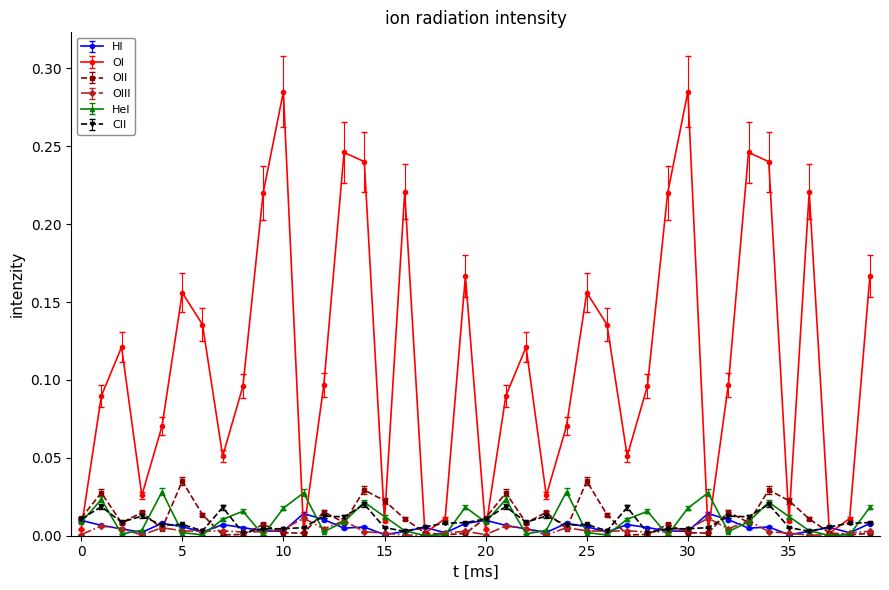

Which series has the widest spread of values?

OI